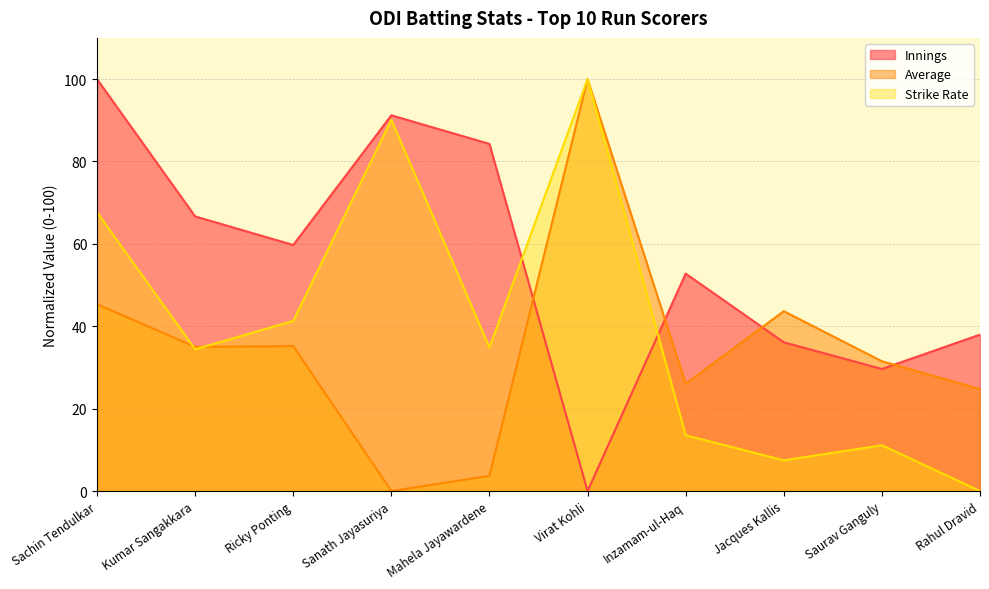

What are all the series names shown in the legend?

Innings, Average, Strike Rate